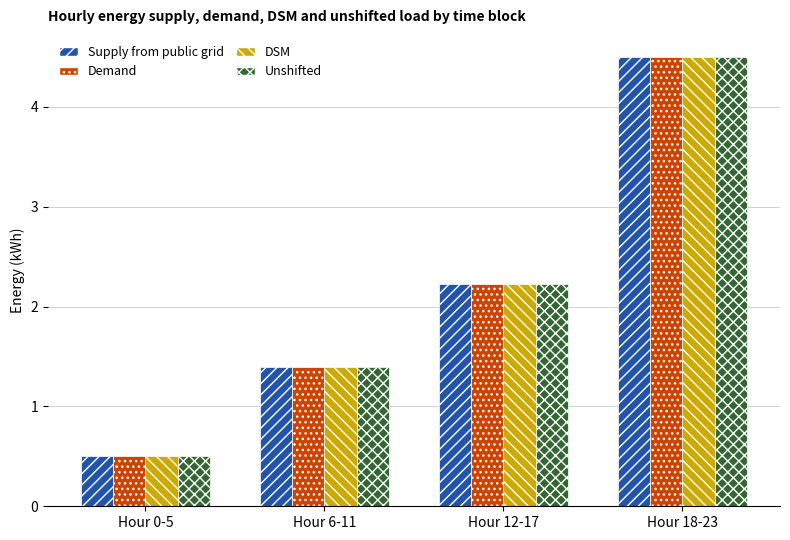

Is it true that Supply from public grid equals 7.1 at Hour 18-23?

False